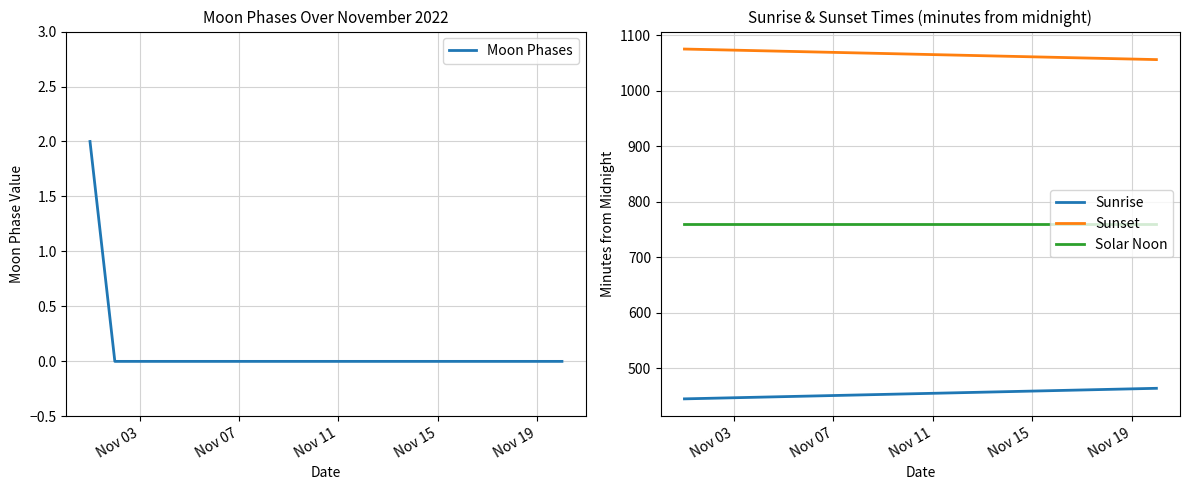

True or false: Sunset and Sunrise intersect in this chart.

False